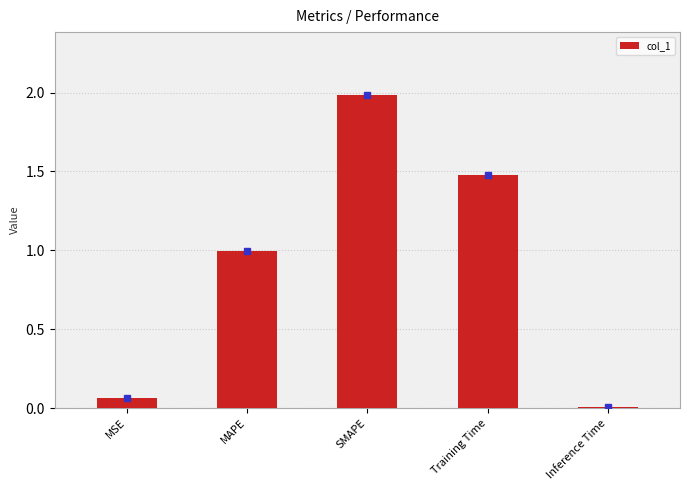

What is the label of the 1st bar from the left?

MSE